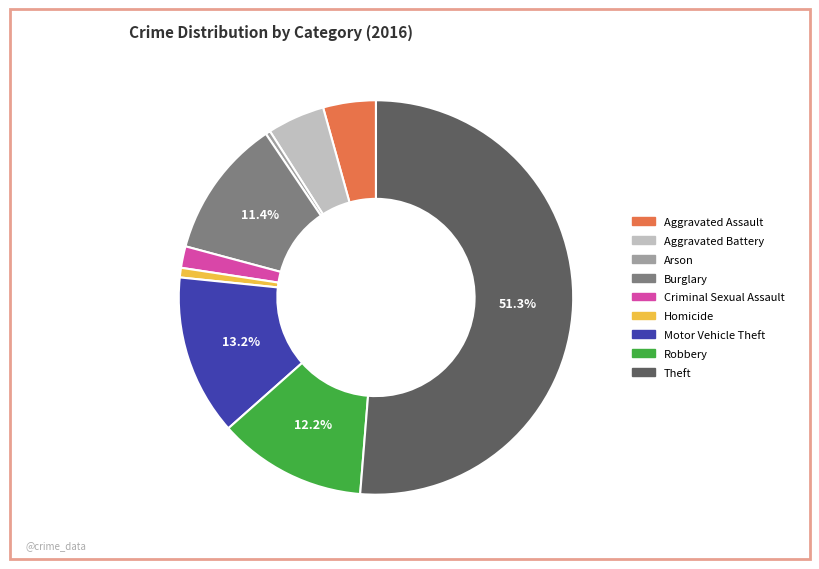

How many segments does this pie chart have?

9